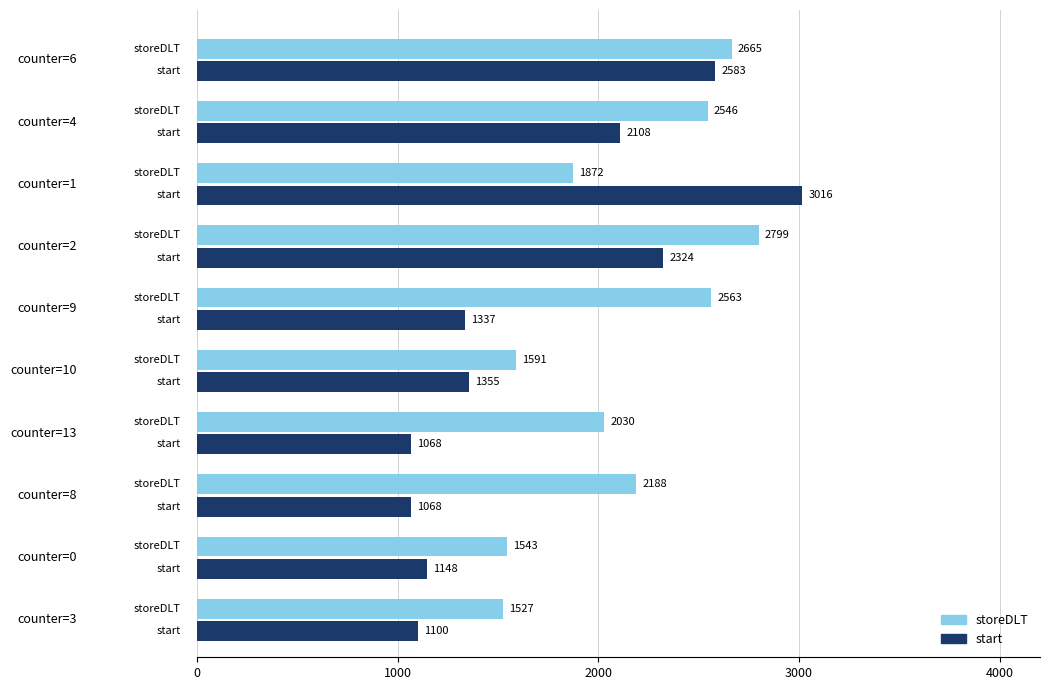

What is the greatest value displayed?

3016